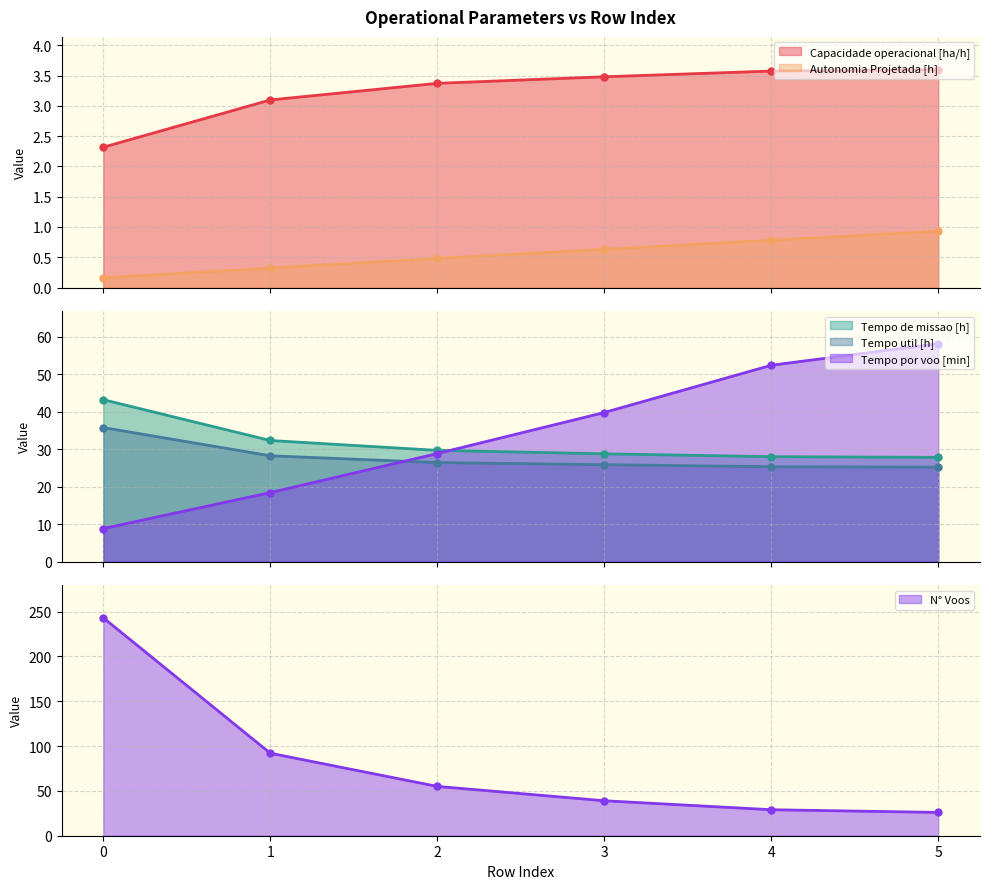

What value does the Capacidade operacional [ha/h] series have at 1?

3.1